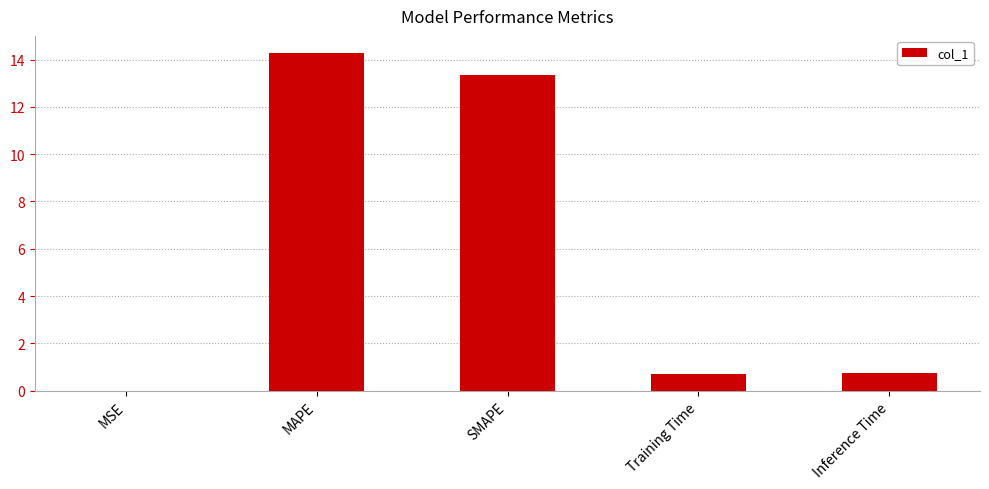

Are the bars horizontal?

No